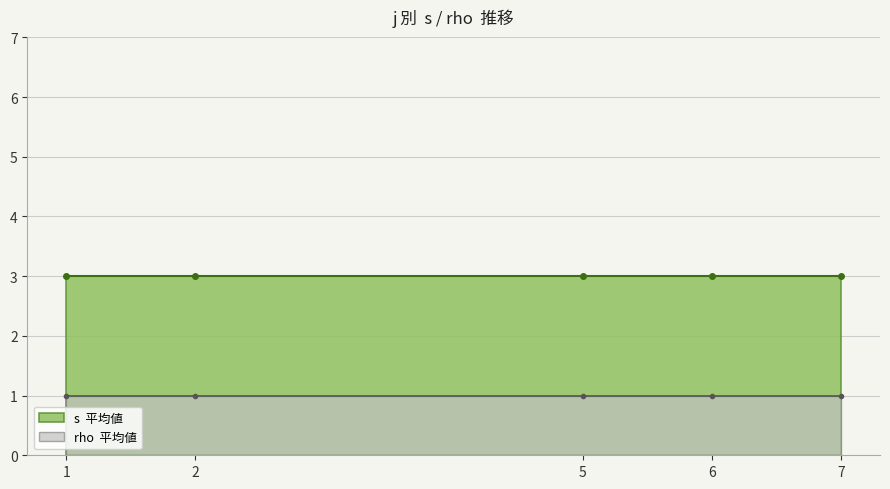

What is the total value across all series at 2?

4